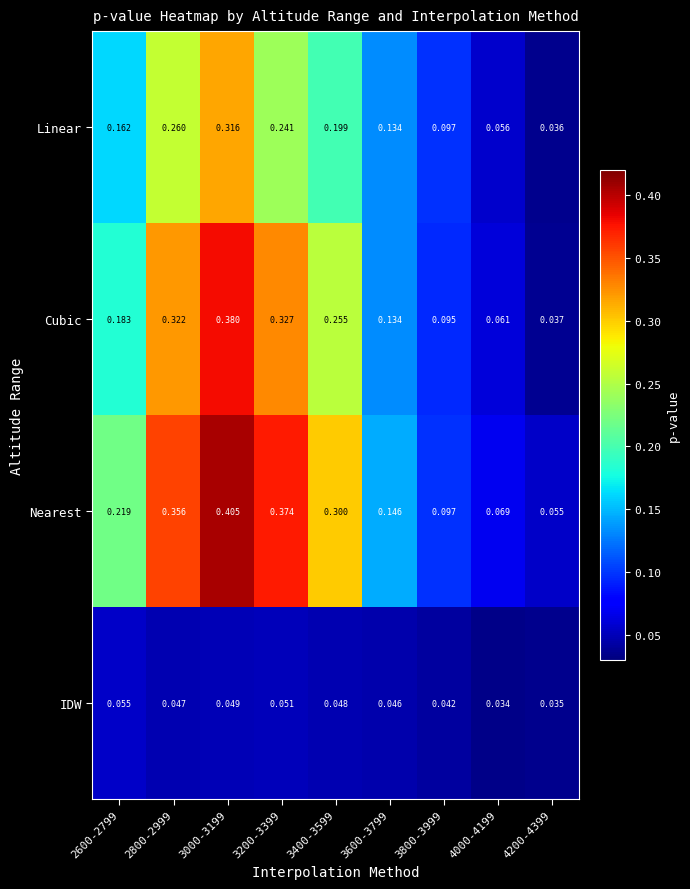

Which series has the widest spread of values?

Nearest